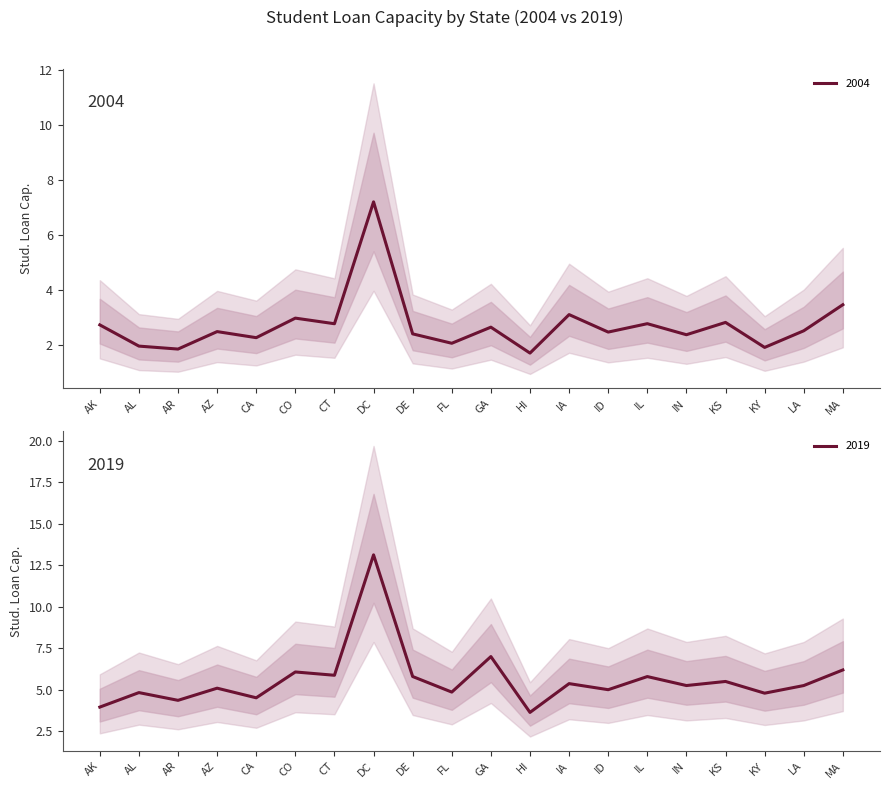

How many lines are shown in the chart?

2